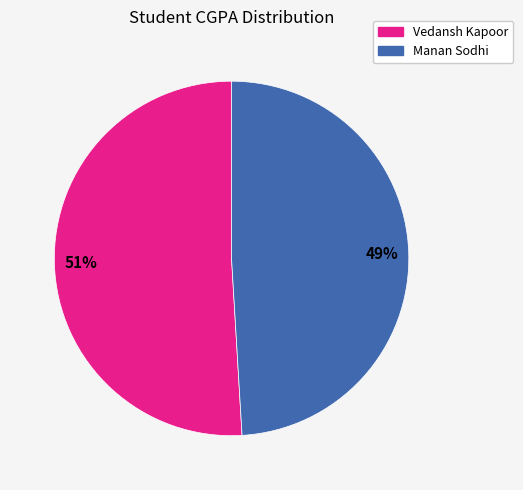

Is Vedansh Kapoor the majority of the pie?

Yes